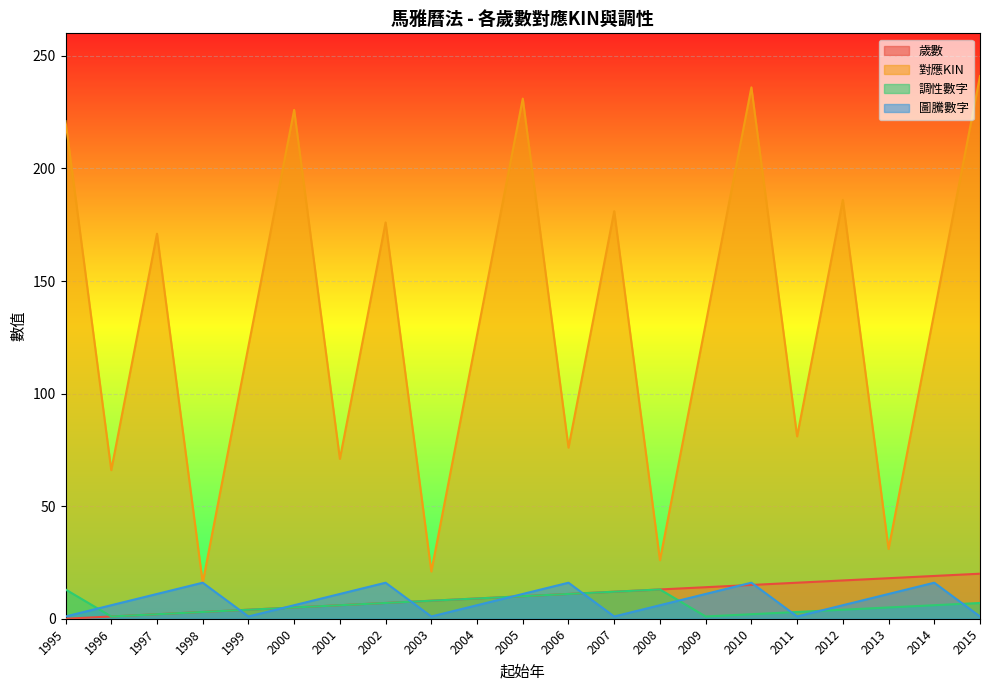

What is the value of the 對應KIN point at the 8th from the left?

176